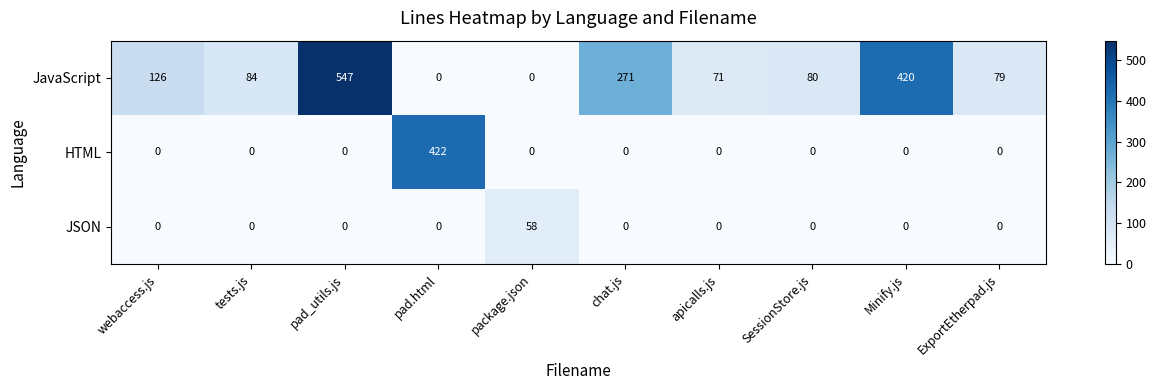

What is the greatest value displayed?

547